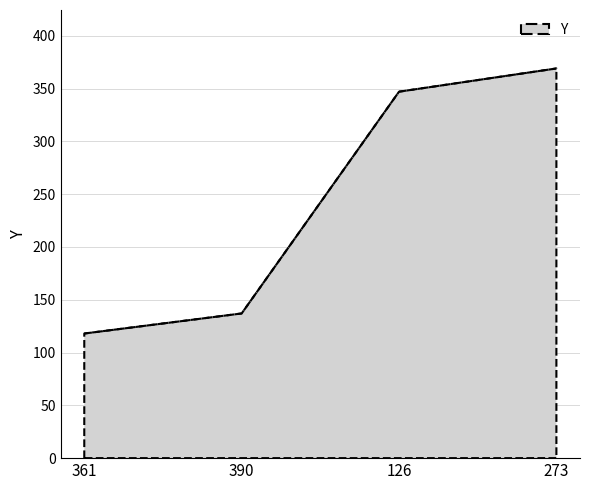

True or false: the data shows 137 at 390.

True